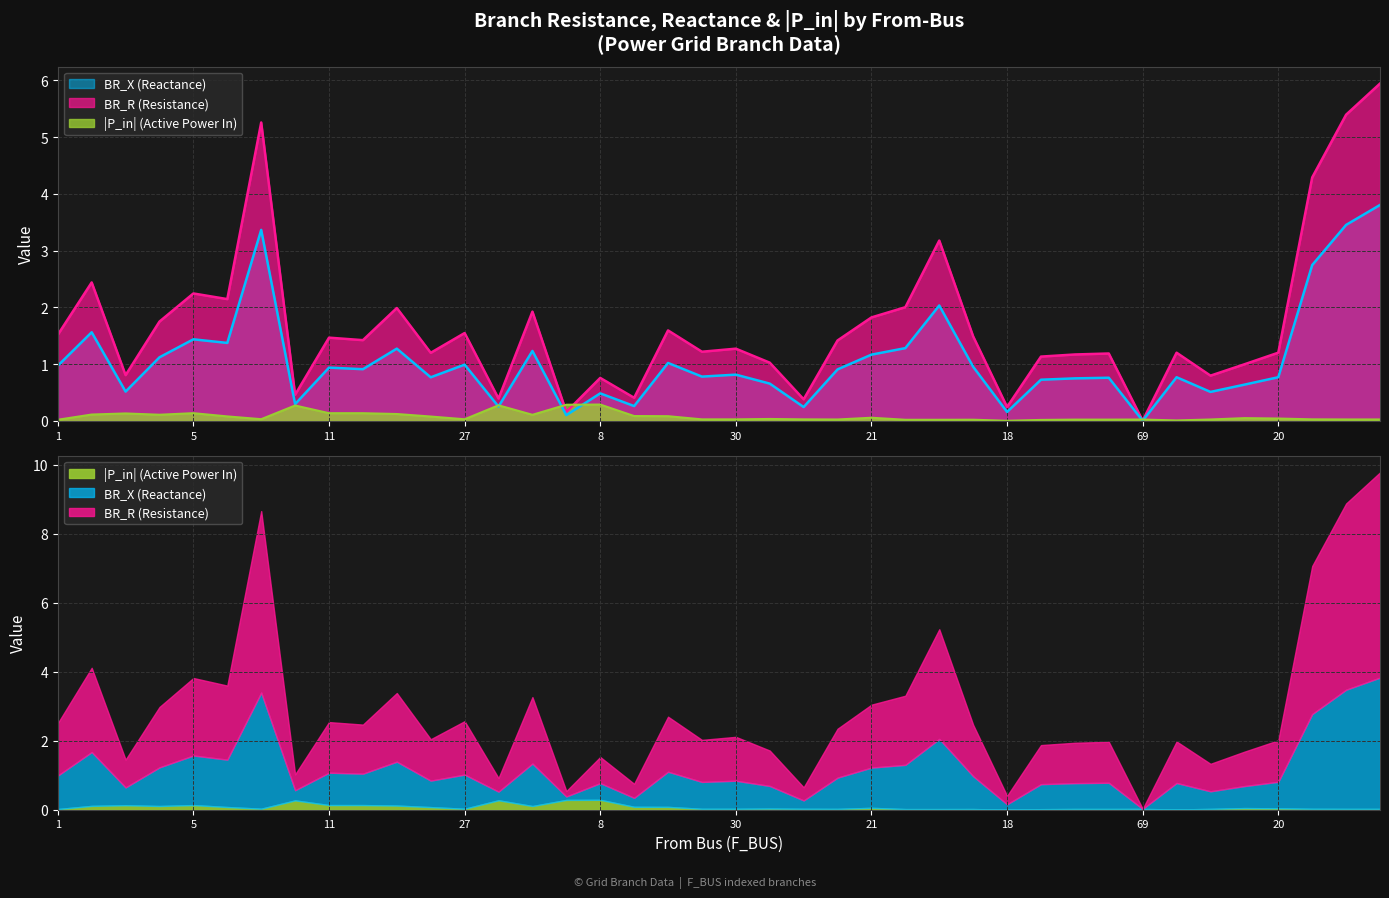

True or false: BR_R and BR_X cross at least once.

False